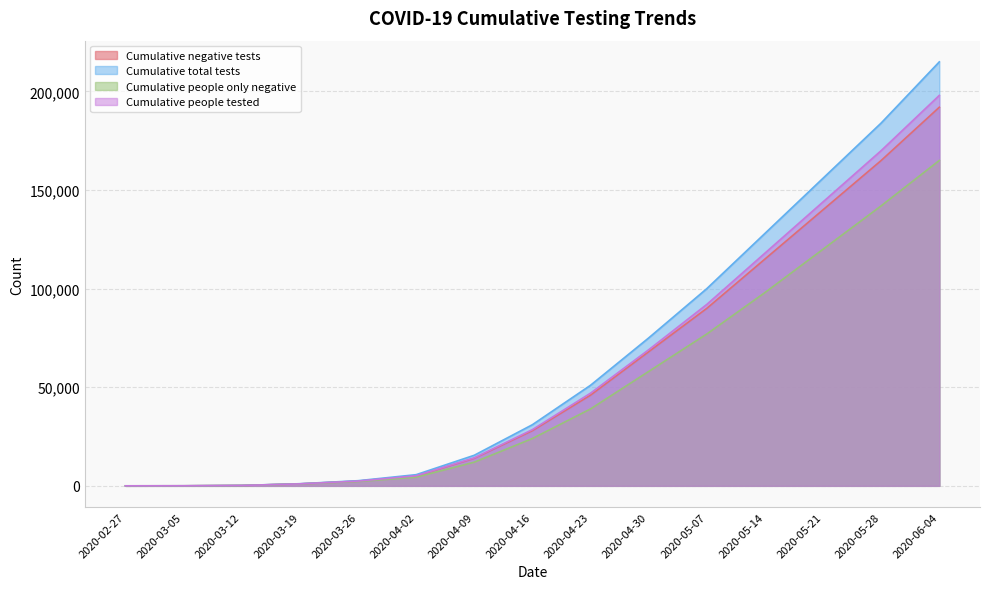

Reading right to left, what are all the values shown in this chart?

Cumulative negative tests: 192000	165000	140000	115000	90000	68000	46000	28000	14000	4983	2393	1014	185	21	0
Cumulative total tests: 215000	184000	156000	128000	100000	75000	51000	31000	15500	5660	2600	1074	200	23	0
Cumulative people only negative: 165000	142000	120000	98000	77000	58000	39000	24000	12000	4380	2198	940	174	17	0
Cumulative people tested: 198000	170000	144000	118000	92000	69000	47000	28500	14200	5109	2414	1000	186	20	0